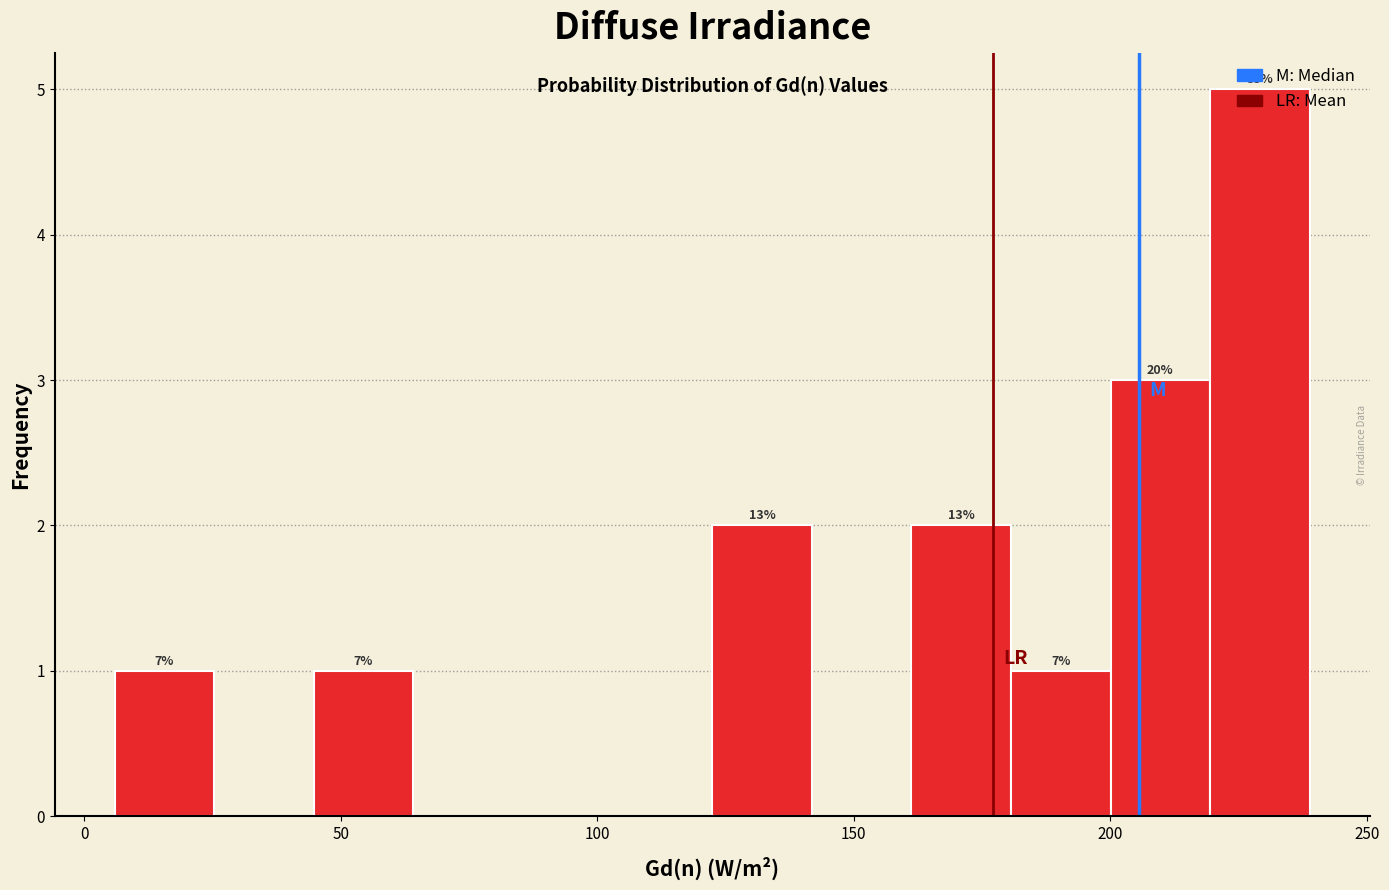

Read against the x-axis, roughly where is the centre of the tallest bar?

230